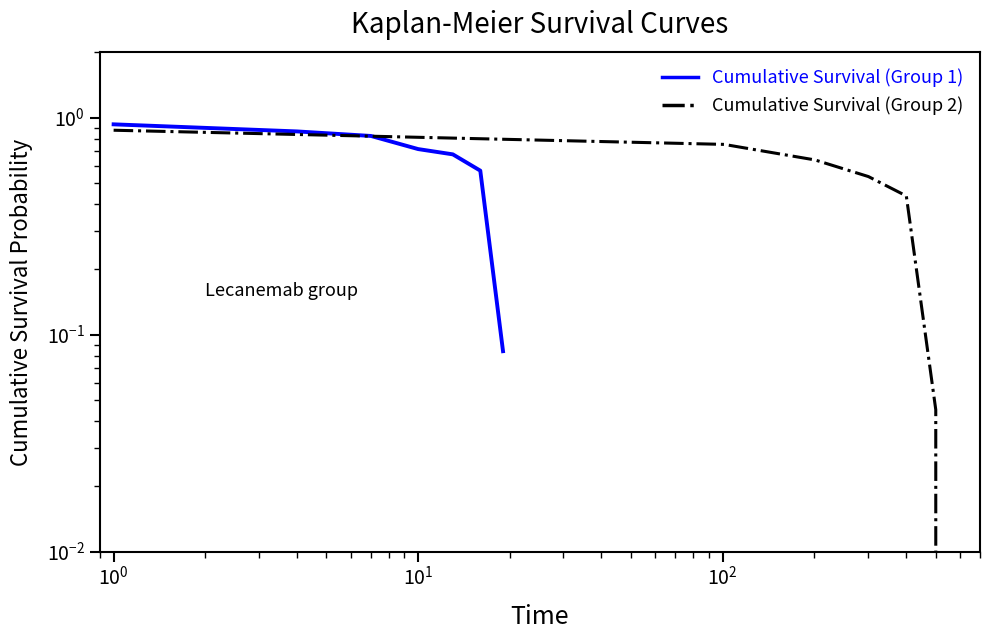

Is it true that Cumulative Survival (Group 1) equals 0.7 at $\mathdefault{10^{1}}$?

True